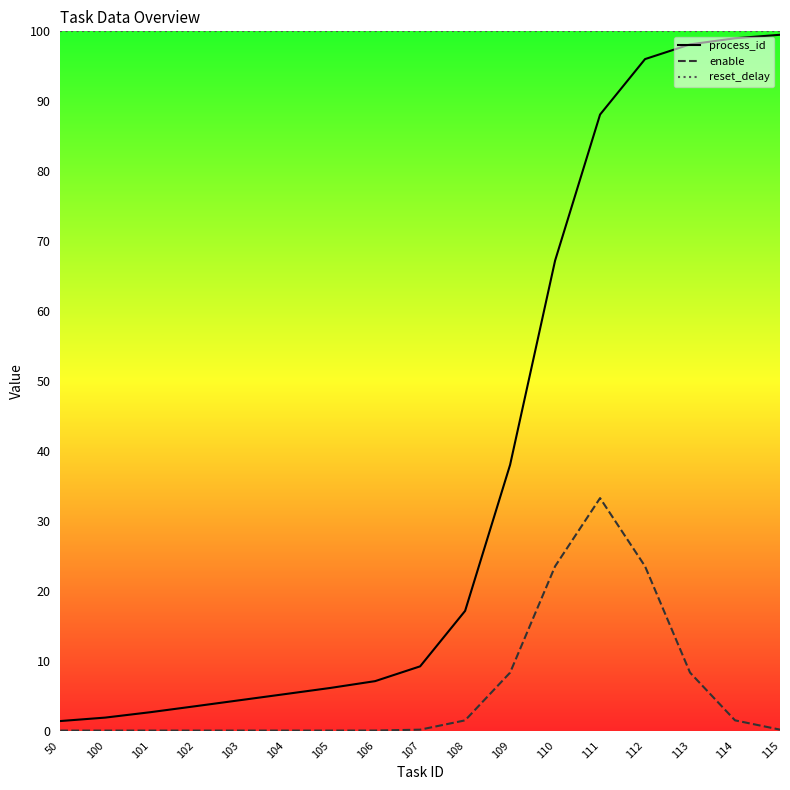

True or false: enable and reset_delay intersect in this chart.

False